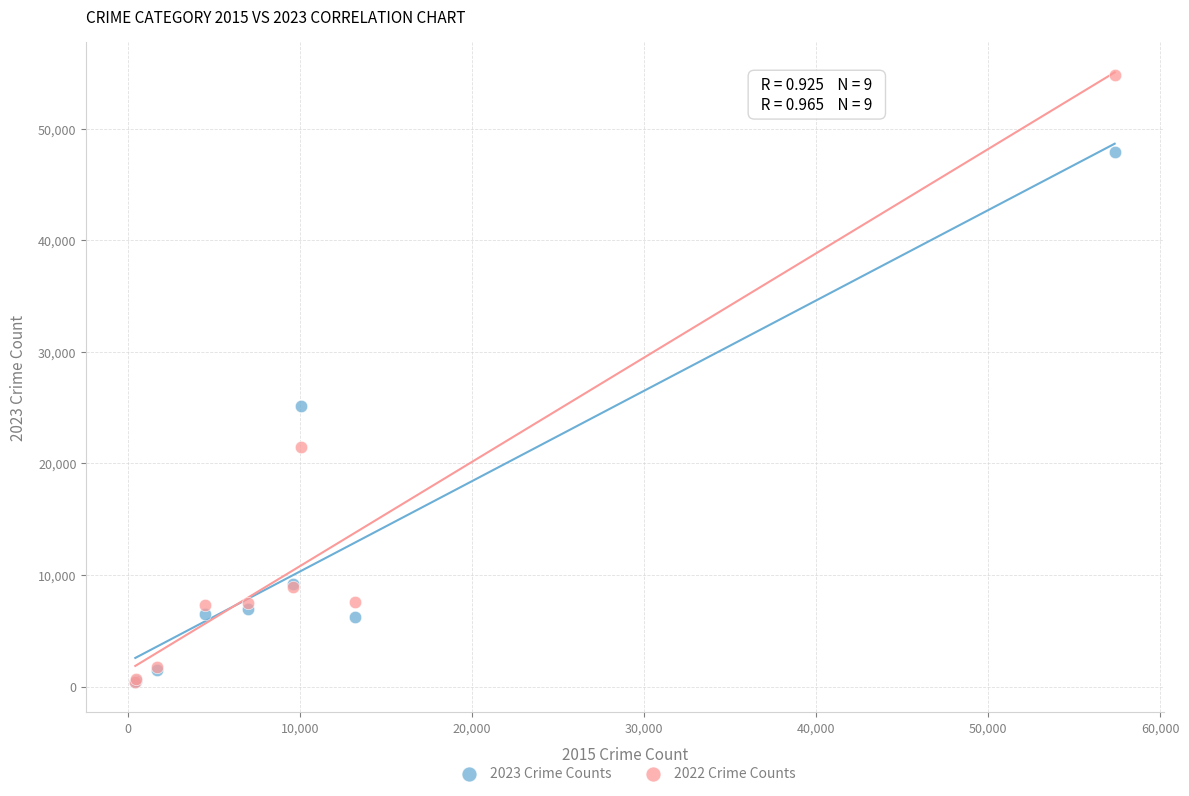

Across all series, what Y value is closest to 27633?

25125